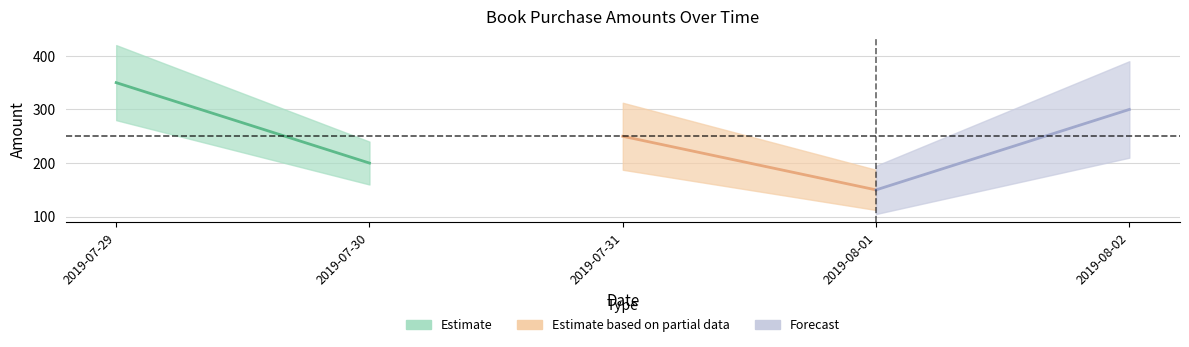

List the labels in order of value, largest first.

2019-07-29, 2019-08-02, 2019-07-31, 2019-07-30, 2019-08-01